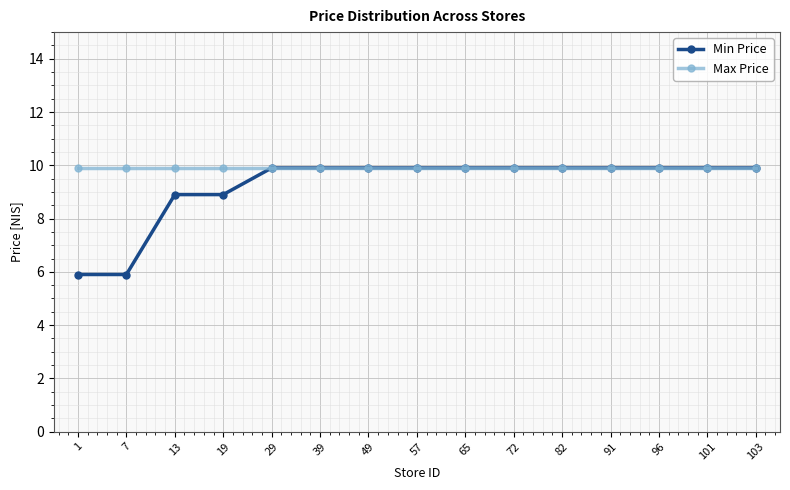

Reading left to right, transcribe all the data shown in this chart.

Min Price: 5.9	5.9	8.9	8.9	9.9	9.9	9.9	9.9	9.9	9.9	9.9	9.9	9.9	9.9	9.9
Max Price: 9.9	9.9	9.9	9.9	9.9	9.9	9.9	9.9	9.9	9.9	9.9	9.9	9.9	9.9	9.9